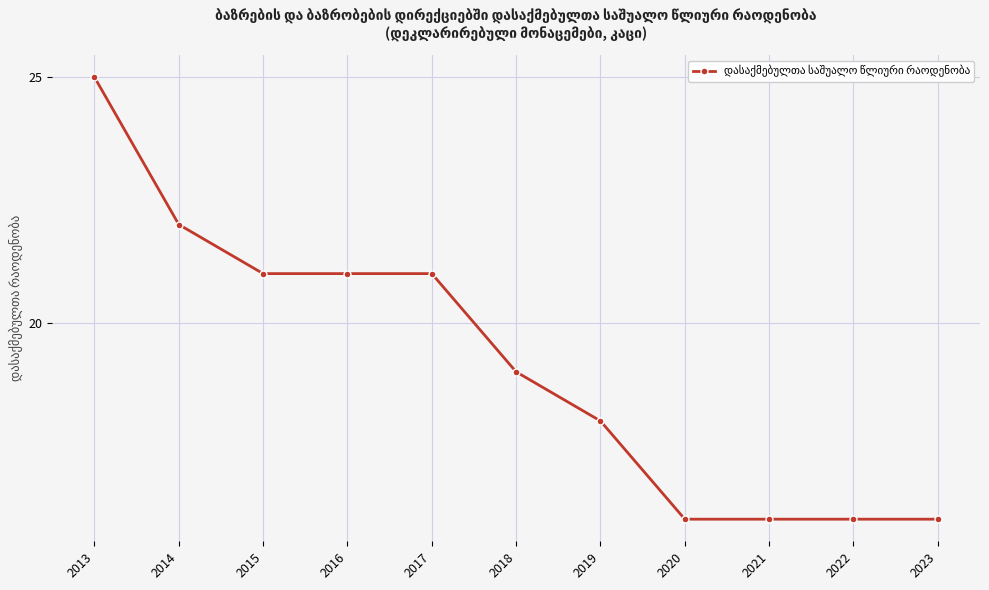

Reading left to right, extract all data points from this chart.

2013=25	2014=22	2015=21	2016=21	2017=21	2018=19	2019=18	2020=16	2021=16	2022=16	2023=16